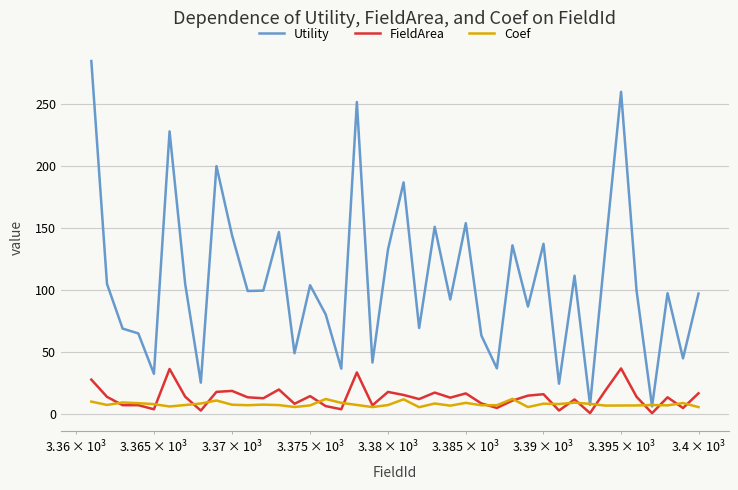

Which series has the largest total across all categories?

Utility